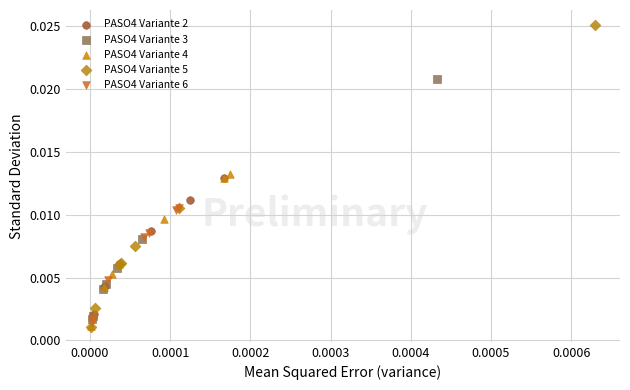

Which series contains the highest Y value?

PASO4 Variante 5